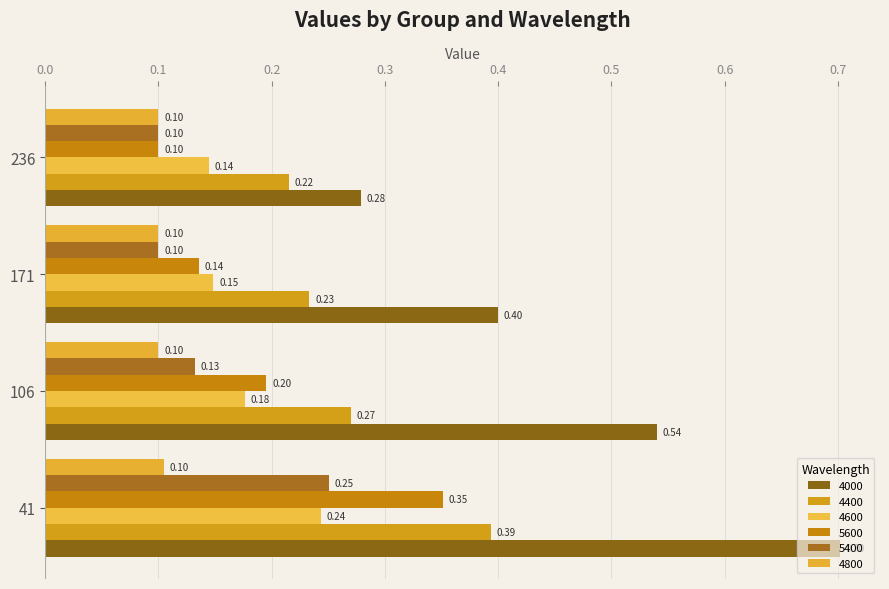

Is the value of 5600 at 171 greater than the value of 4000 at 236?

No